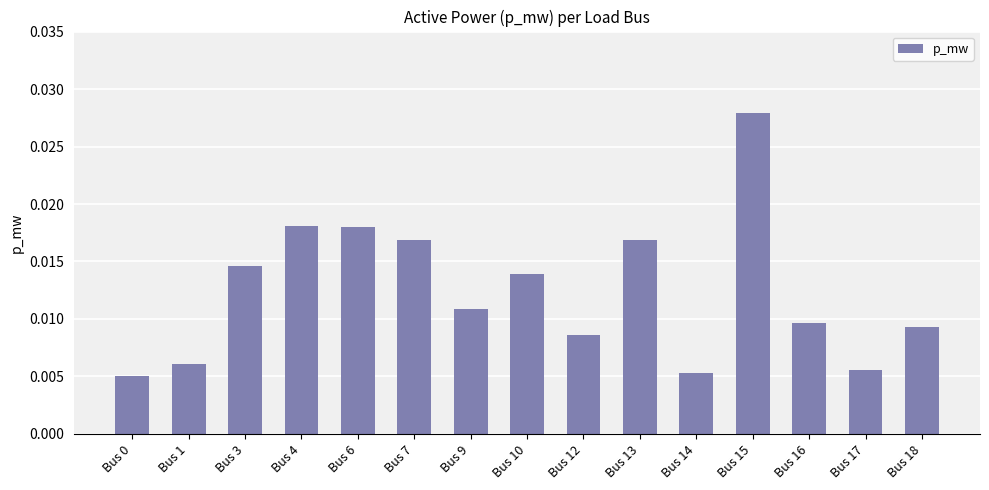

How many bars are there in total?

15